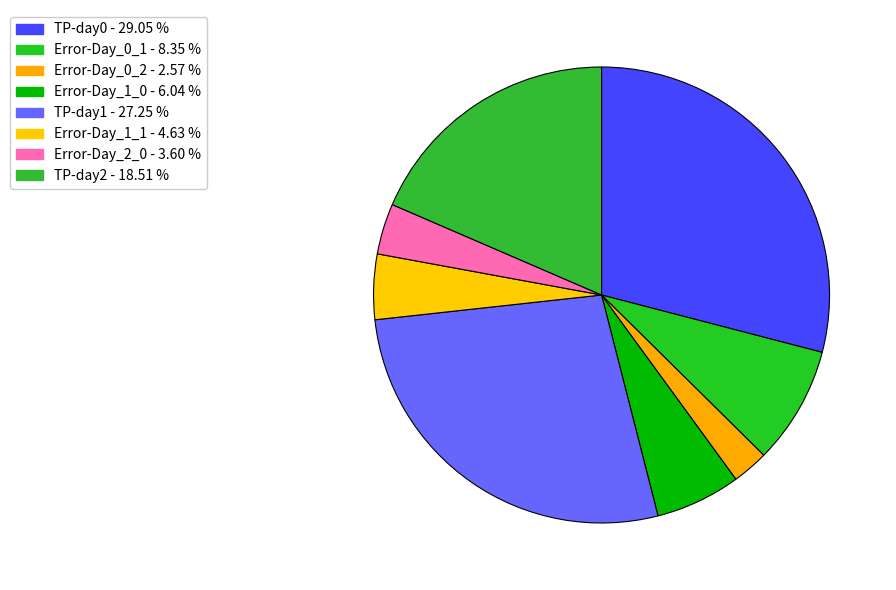

To the nearest percent, what portion does Error-Day_0_1 represent?

8%